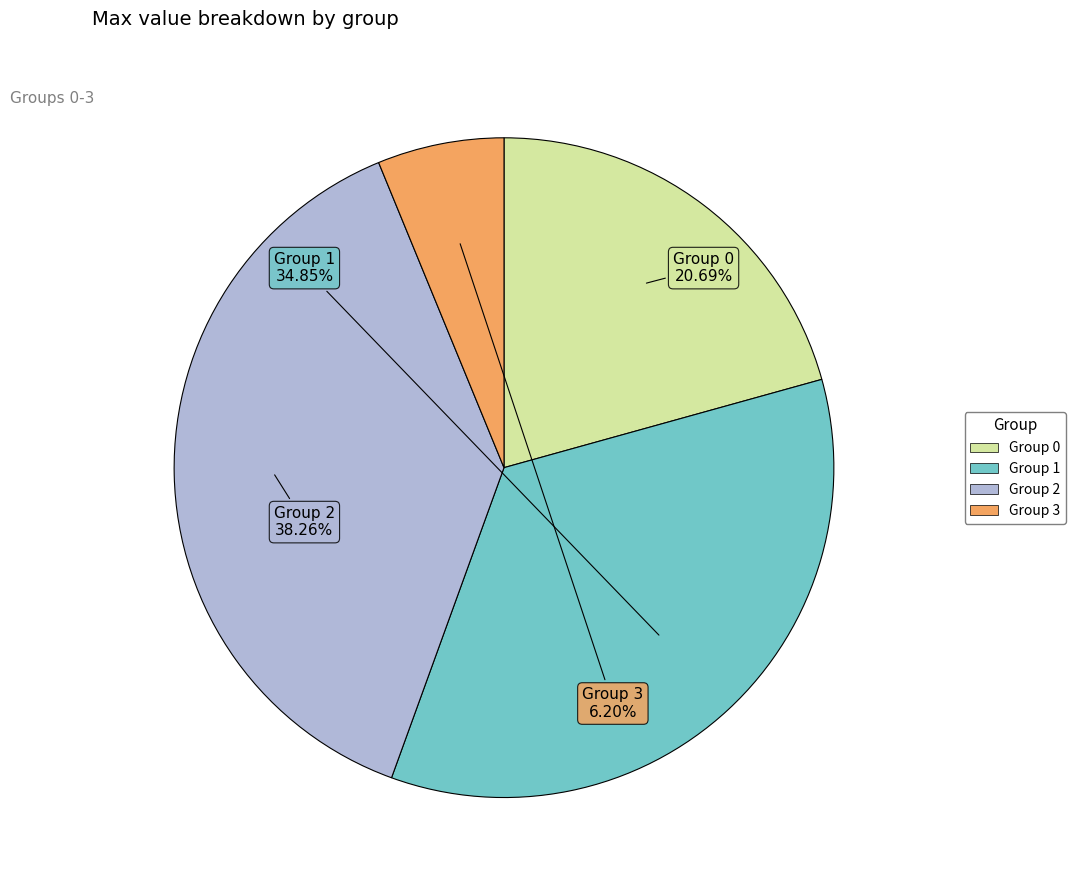

Is there any slice that represents more than half of the pie?

No